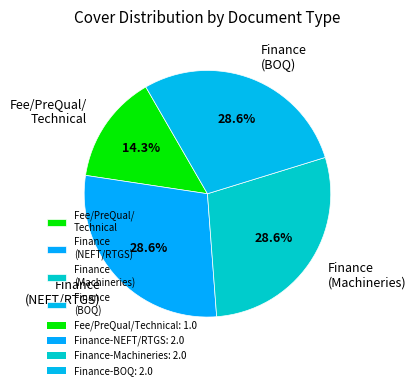

Is there any slice that represents more than half of the pie?

No